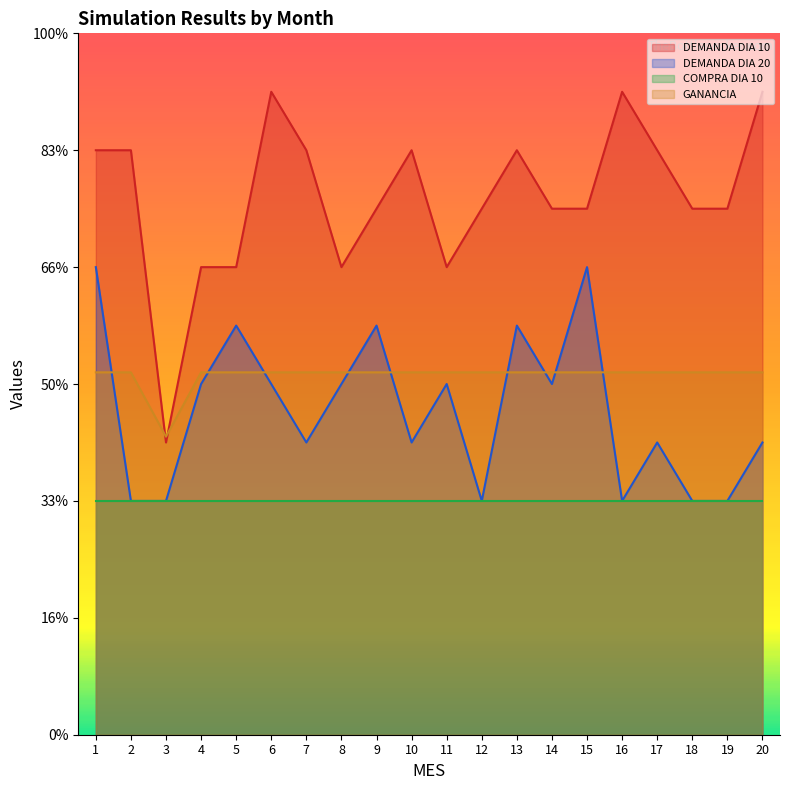

What is the sum of the DEMANDA DIA 10 values at 14 and 8?

17.0